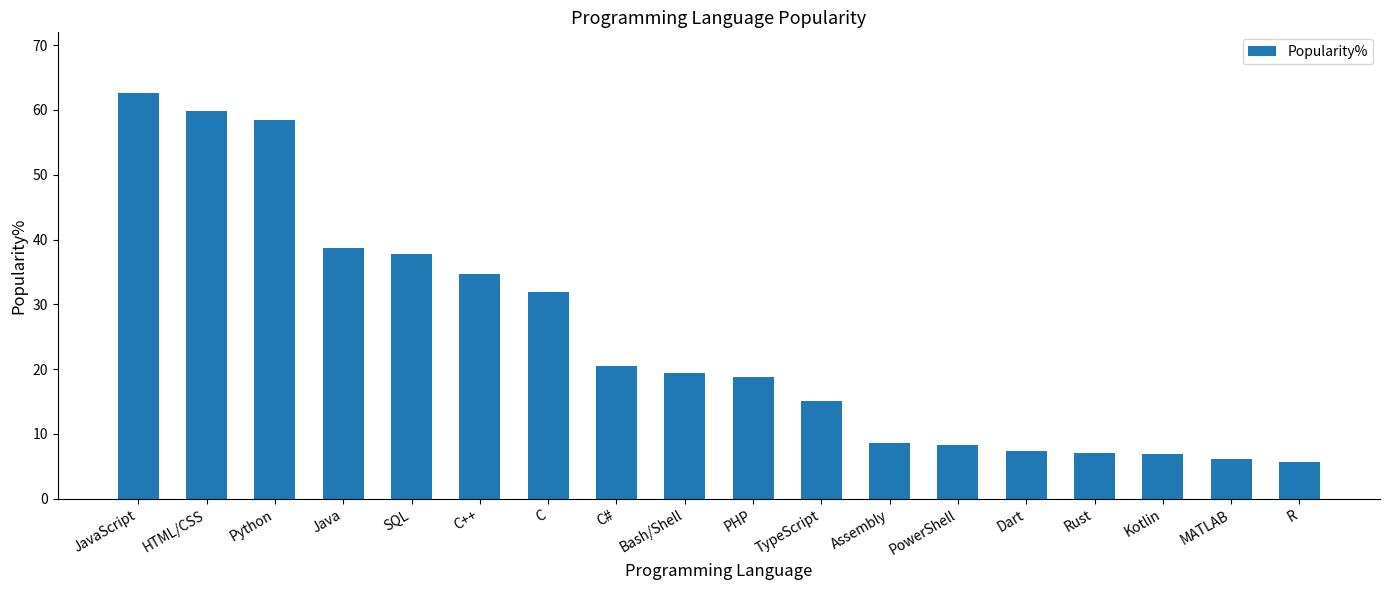

What is the label of the 15th bar from the left?

Rust